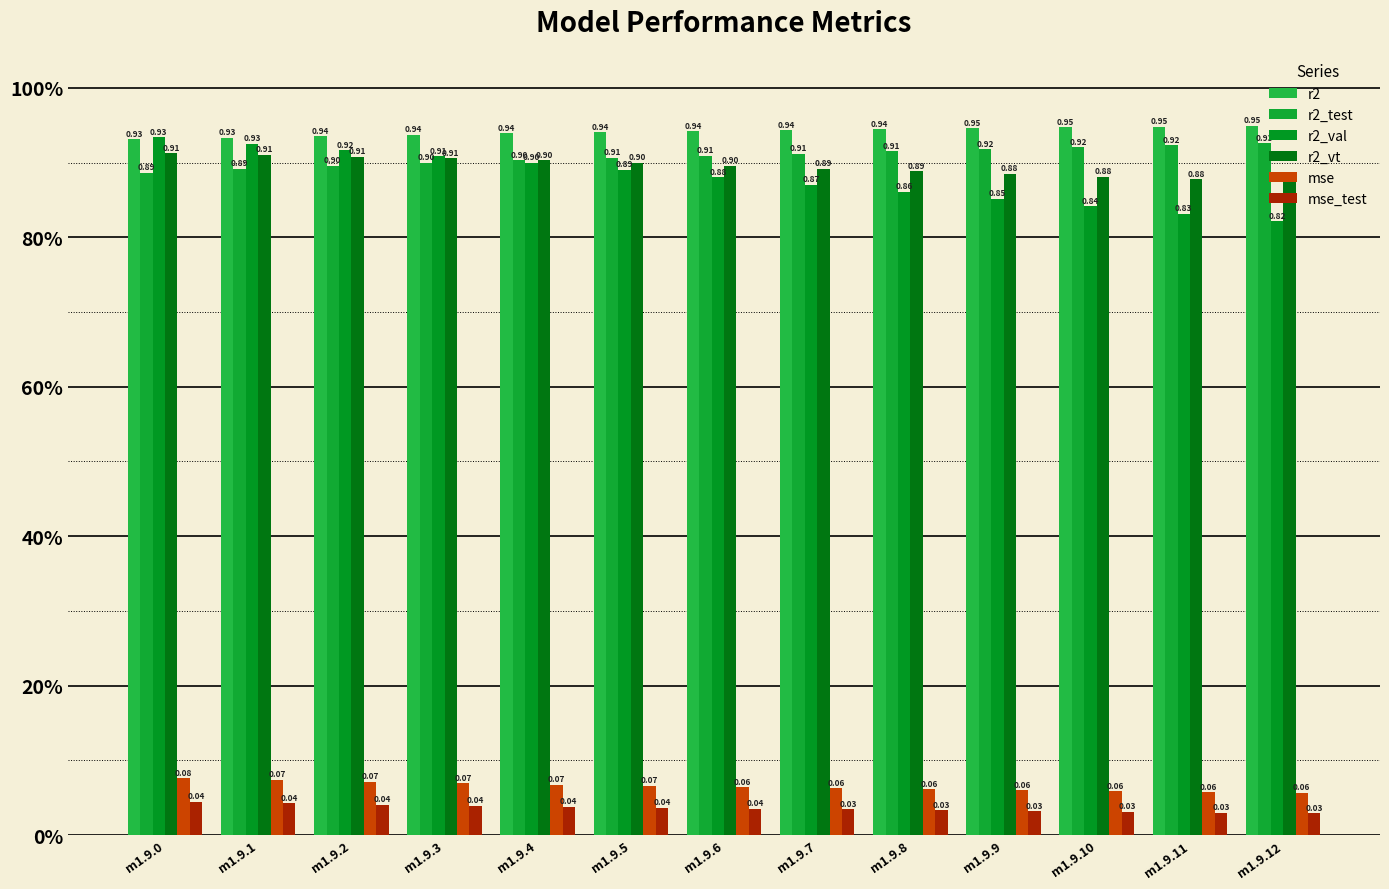

What are all the series names shown in the legend?

r2, r2_test, r2_val, r2_vt, mse, mse_test